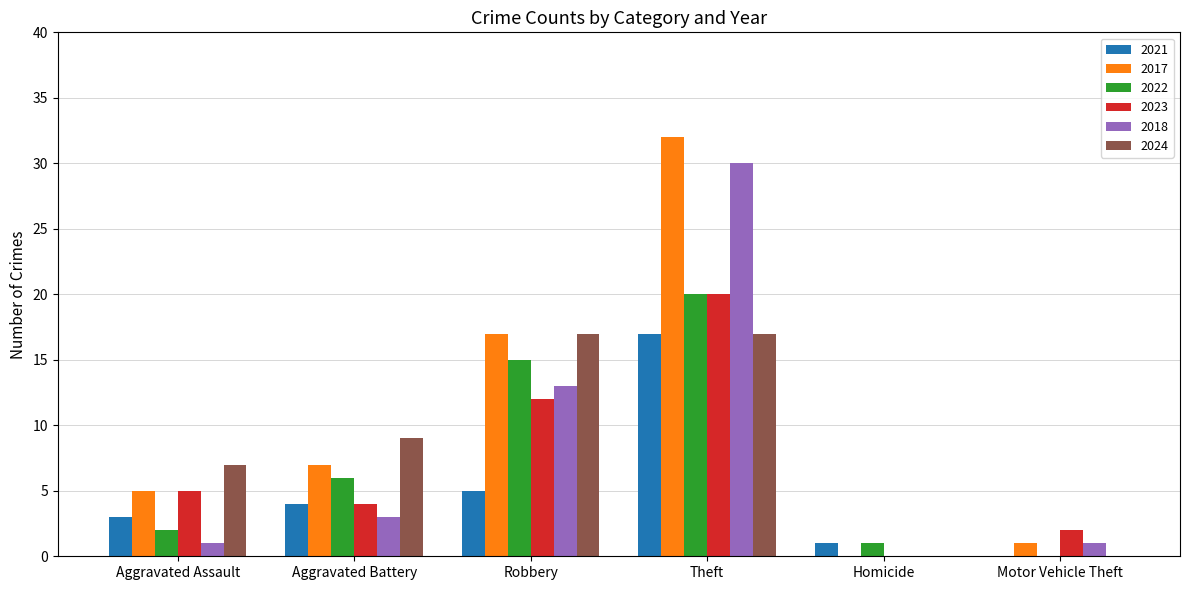

The 2017 series shows 1 at Motor Vehicle Theft. True or false?

True